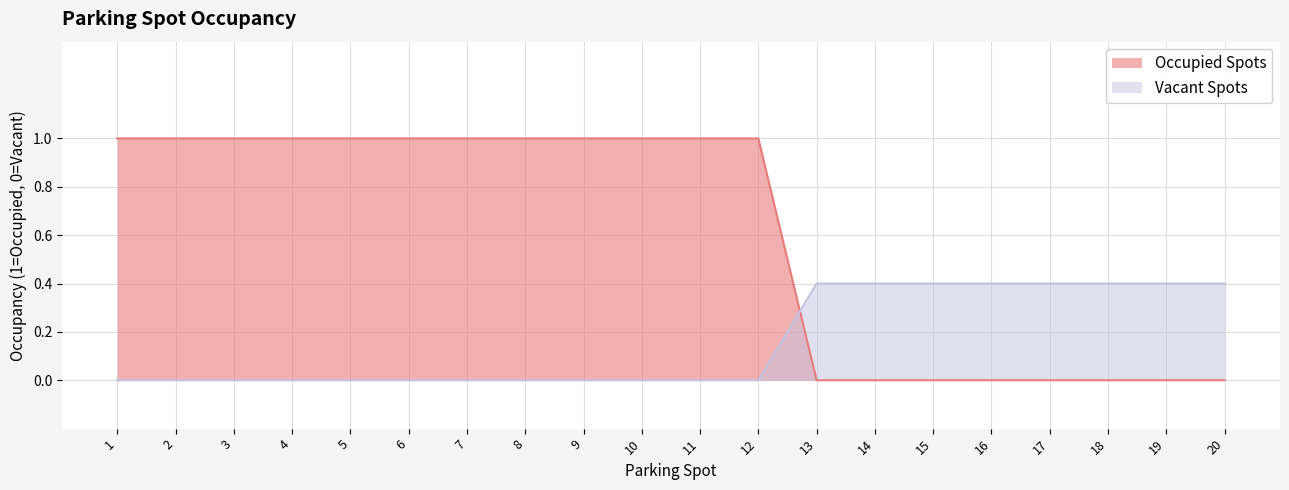

At how many categories does at least one series exceed 0?

20